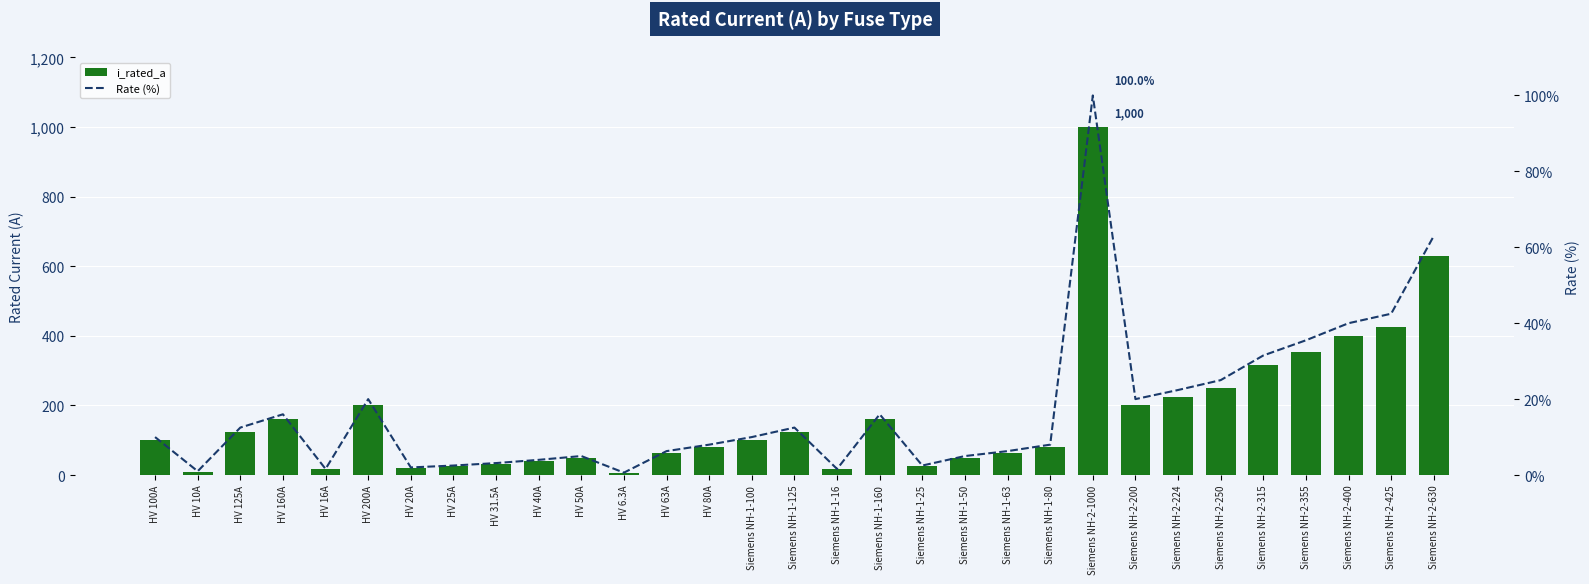

Which category has the highest value in the i_rated_a series?

Siemens NH-2-1000